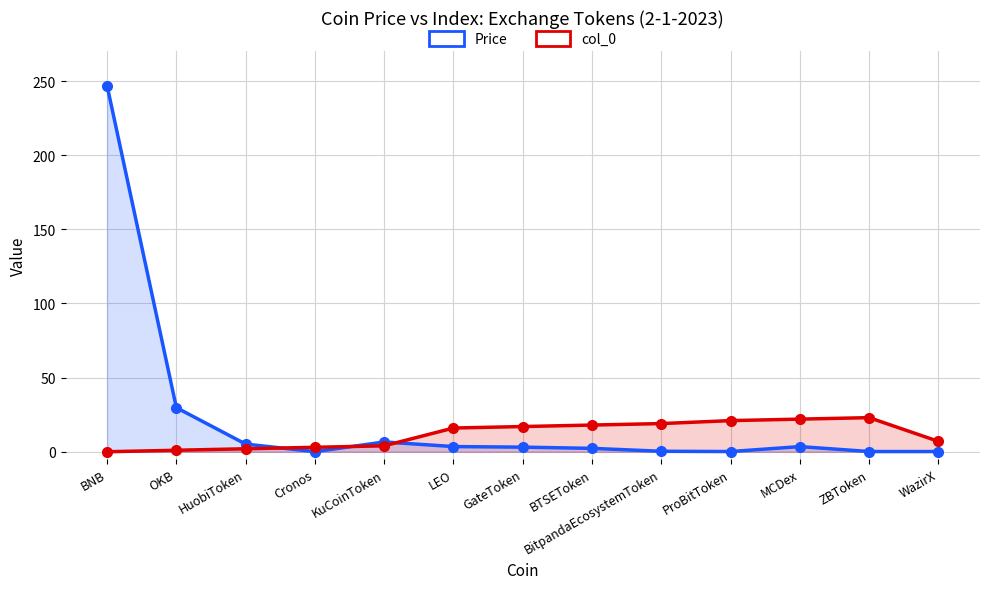

Which series has the widest spread of values?

Price